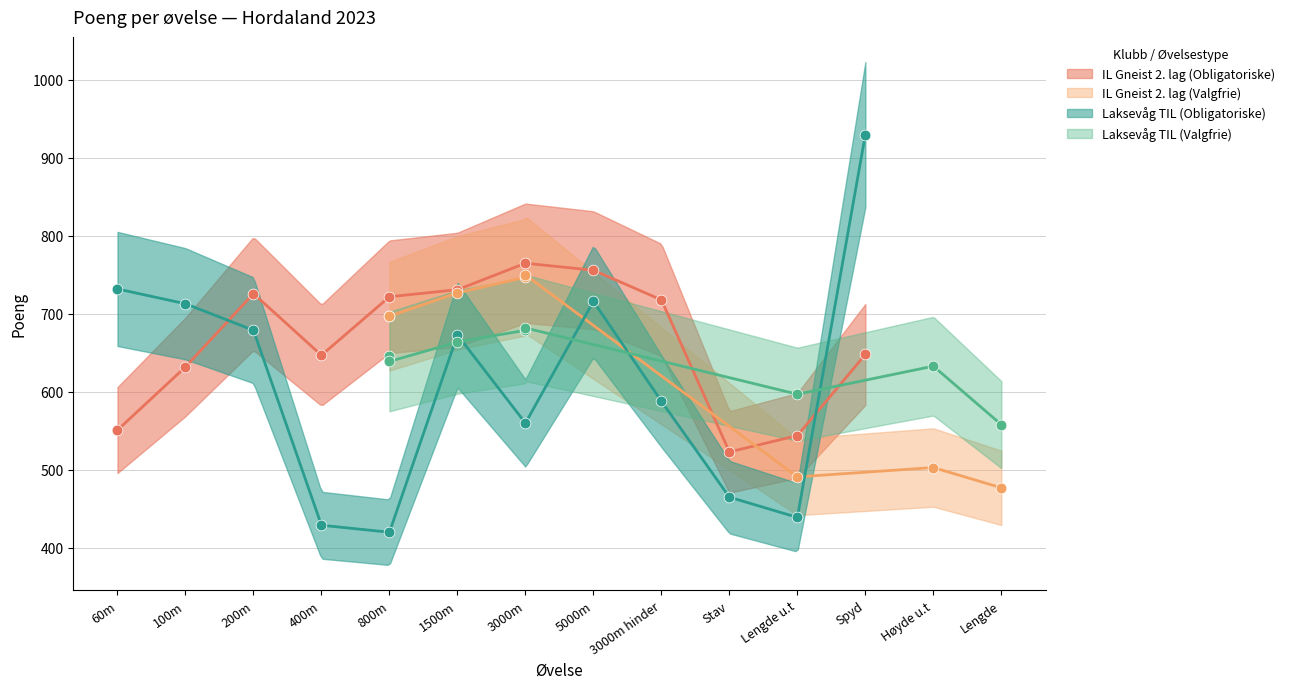

Which series has the largest total across all categories?

IL Gneist 2. lag (Obligatoriske)